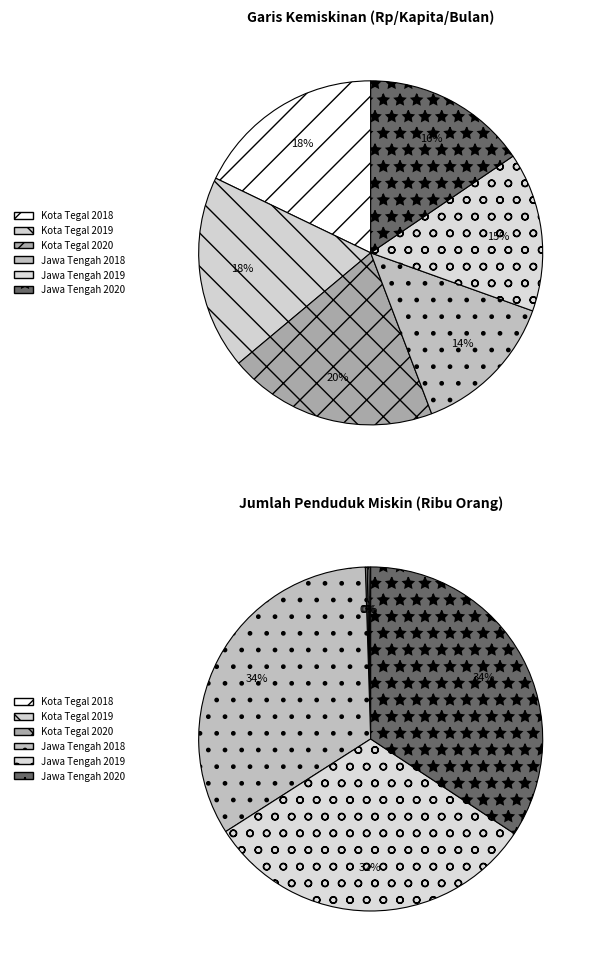

To the nearest percent, what is the combined percentage of Jawa Tengah 2020 and Jawa Tengah 2018?

29%